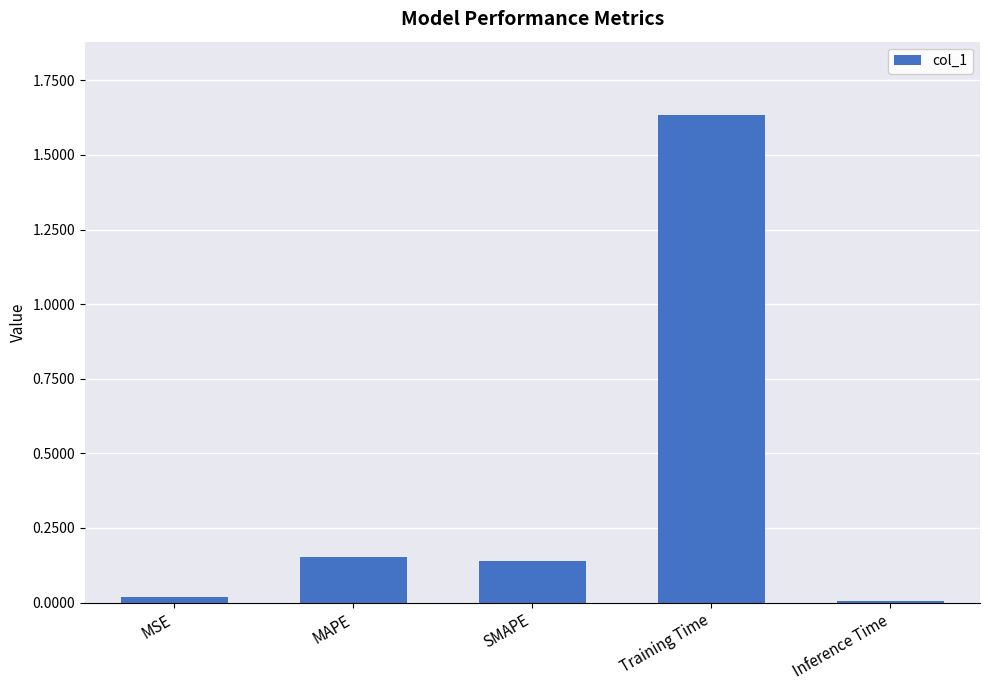

Which has a higher value, Inference Time or SMAPE?

SMAPE